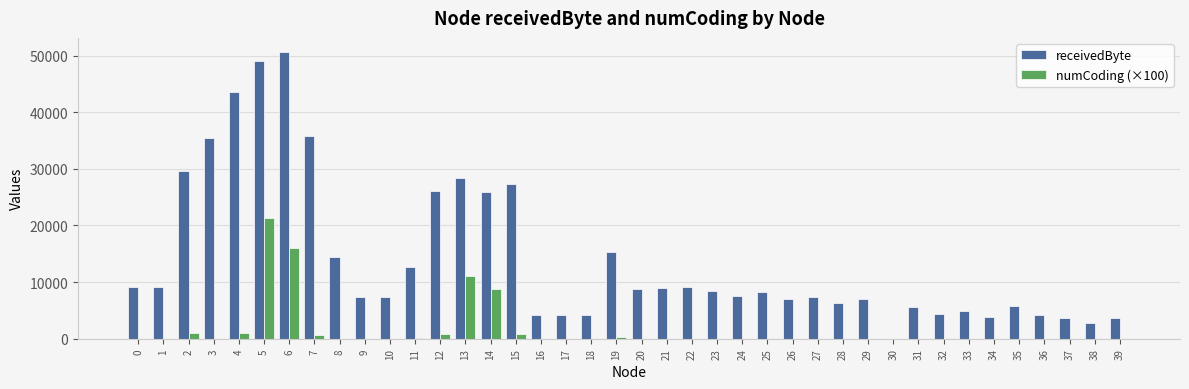

The value of numCoding (×100) at 36 is -11681. True or false?

False